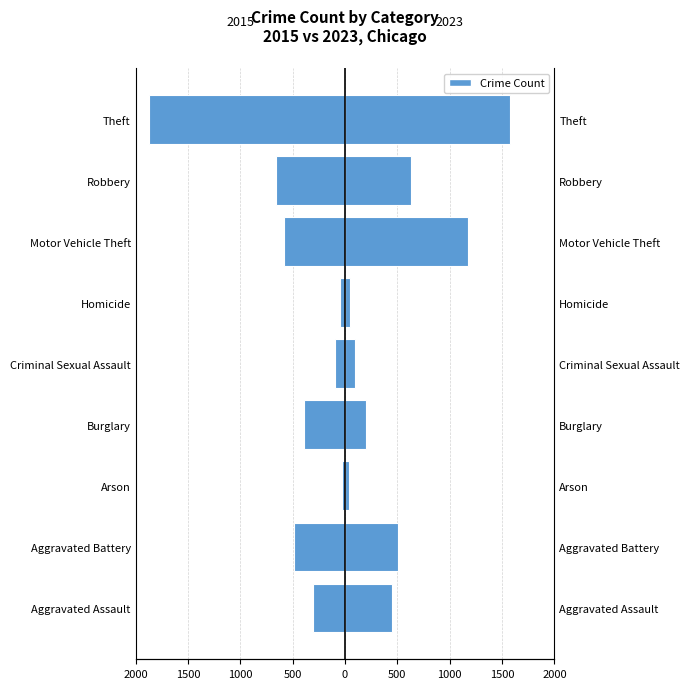

List the labels in order of value, largest first.

Theft, Motor Vehicle Theft, Robbery, Aggravated Battery, Aggravated Assault, Burglary, Criminal Sexual Assault, Homicide, Arson